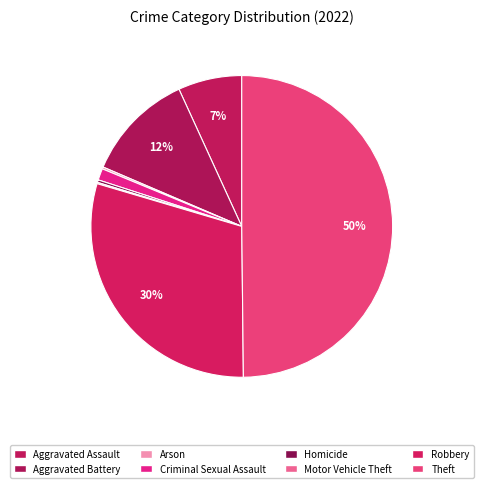

To the nearest percent, what portion does Theft represent?

50%